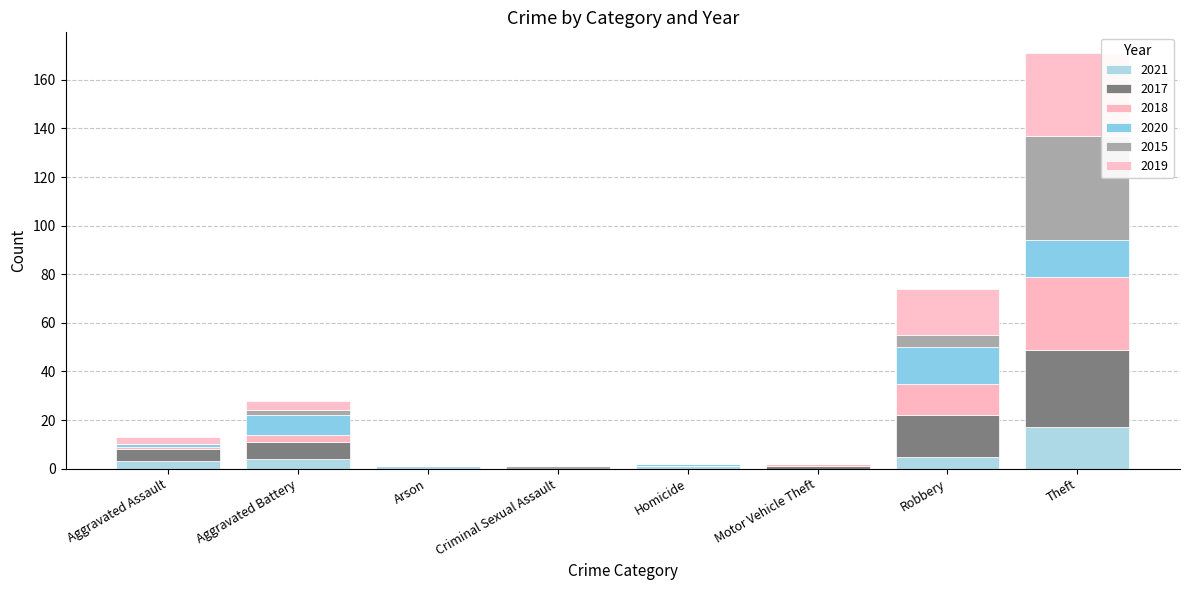

Where does the 2018 series first go above 1?

Aggravated Battery